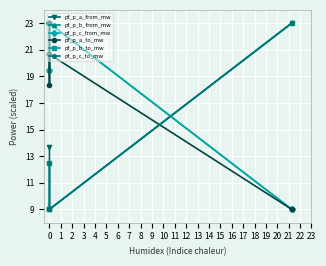

What is the total value across all series at 0?

93.7